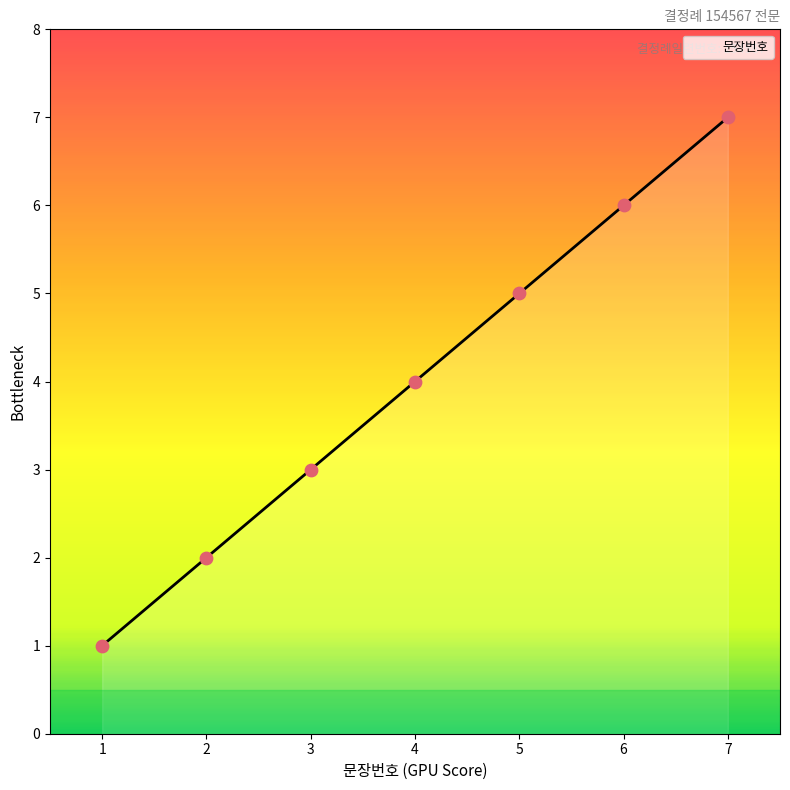

Approximately how many times larger is the value at 3 compared to 2?

1.5